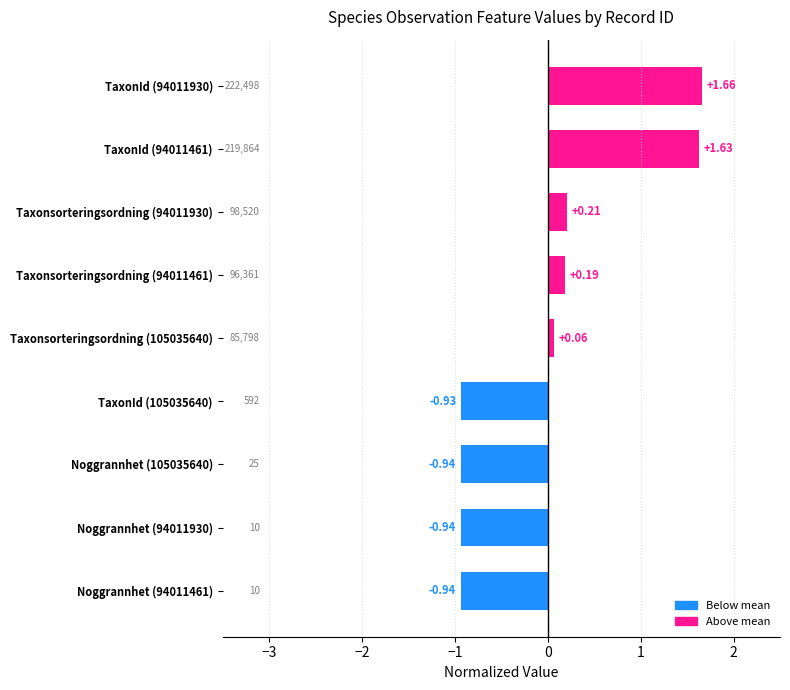

Between TaxonId (105035640) and Noggrannhet (94011461), which is larger?

TaxonId (105035640)